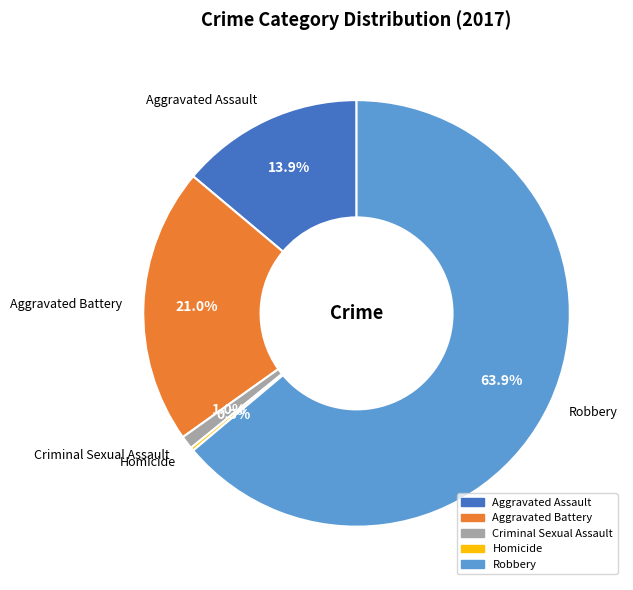

Is the sum of Aggravated Battery and Robbery greater than half?

Yes